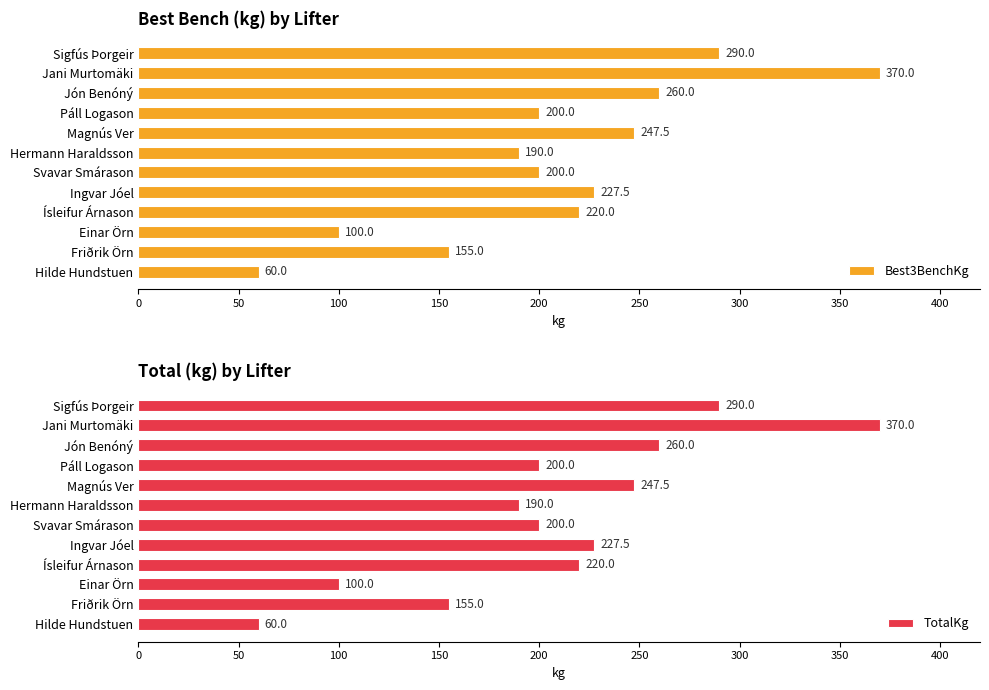

True or false: Best3BenchKg has a value of 129.0 at Ísleifur Árnason.

False